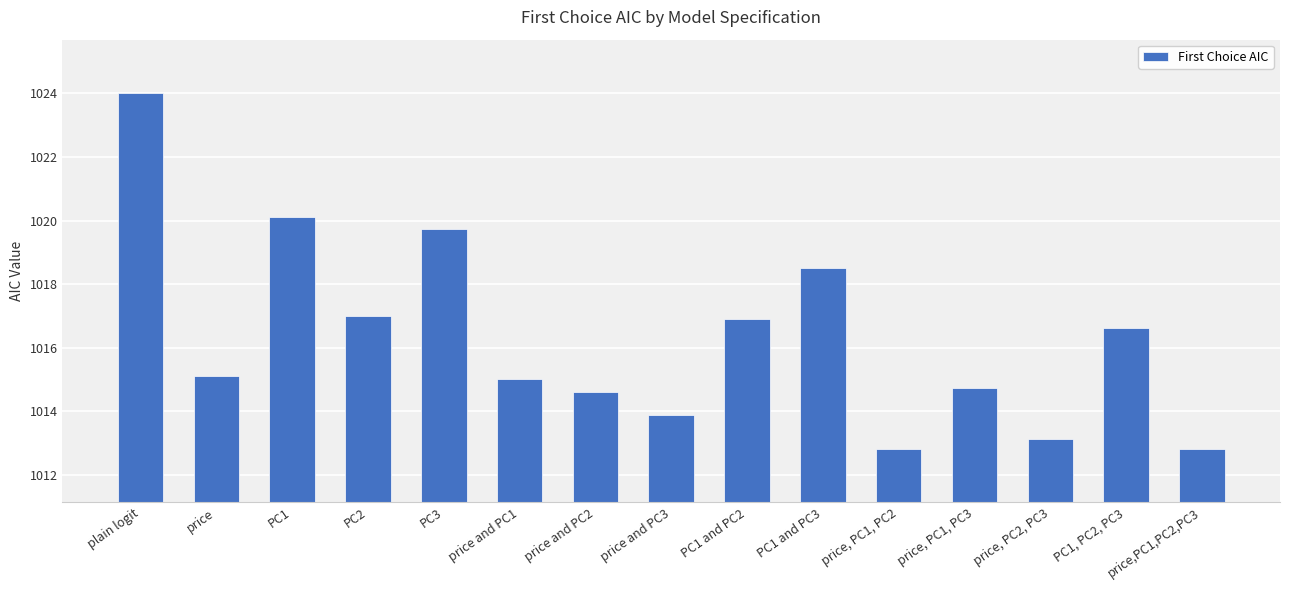

At which label is the value closest to 1018?

PC1 and PC3